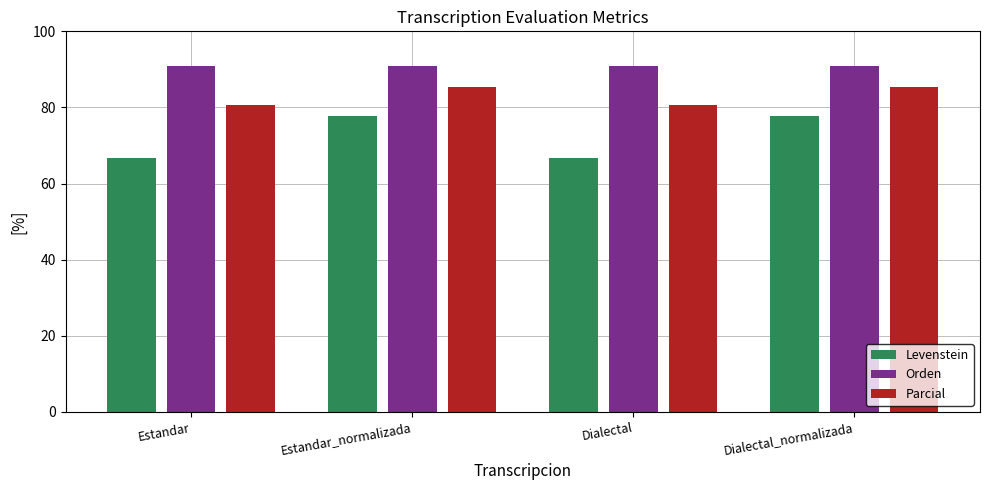

Which series has the widest spread of values?

Levenstein